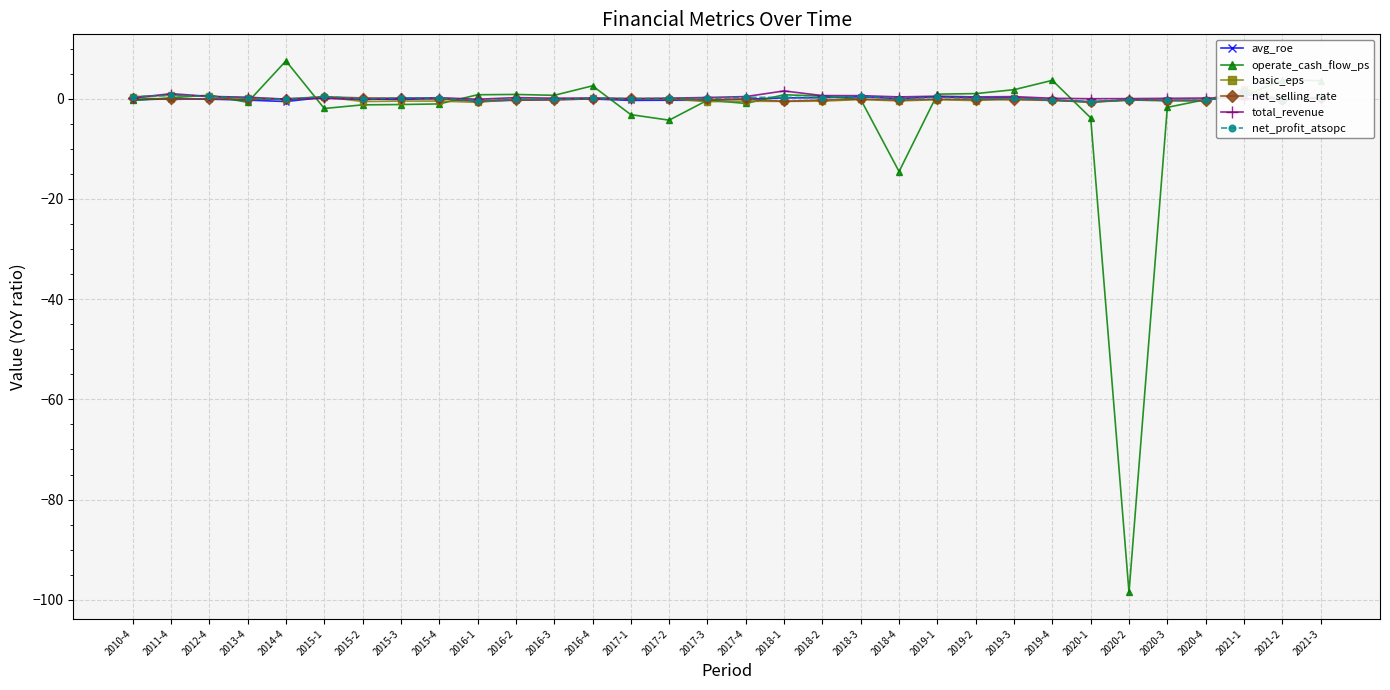

Between 2021-1 and 2017-3, which is larger?

2021-1